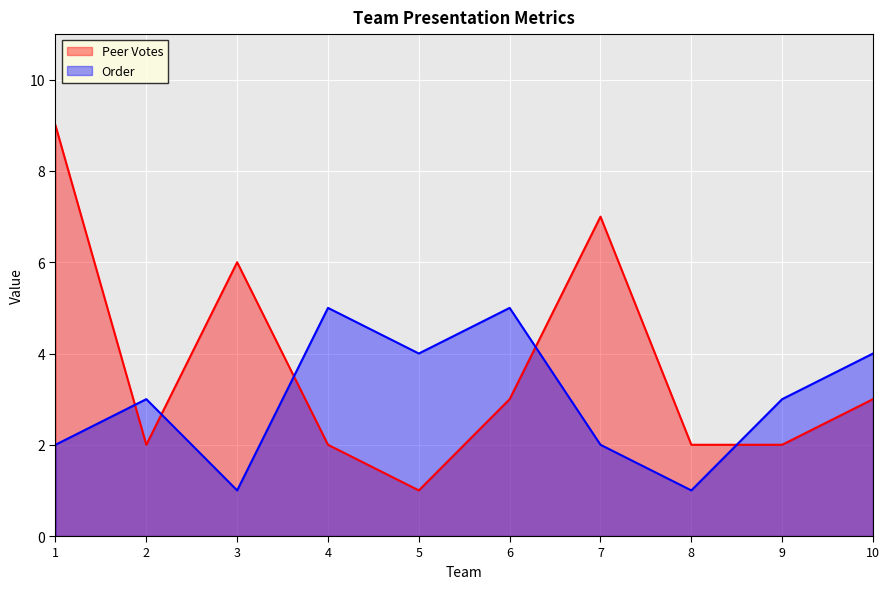

Where is Peer Votes nearest to the value 5?

3